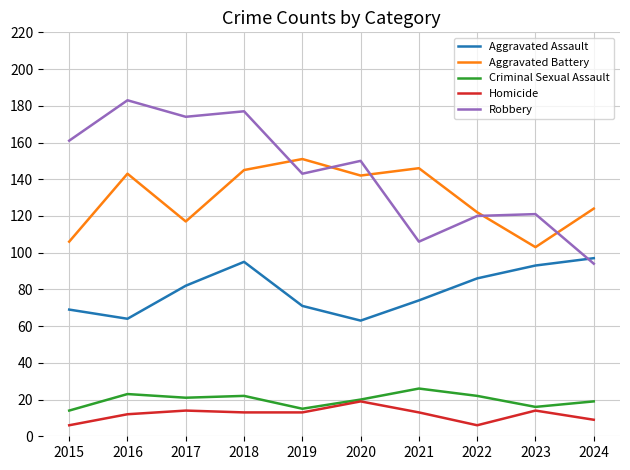

True or false: Aggravated Assault has more than 1 interior local peaks.

False